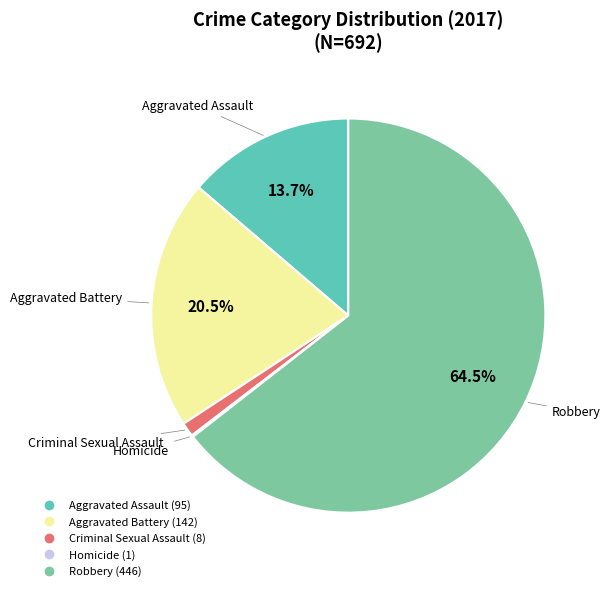

Do Robbery and Aggravated Assault together represent more than half of the pie?

Yes